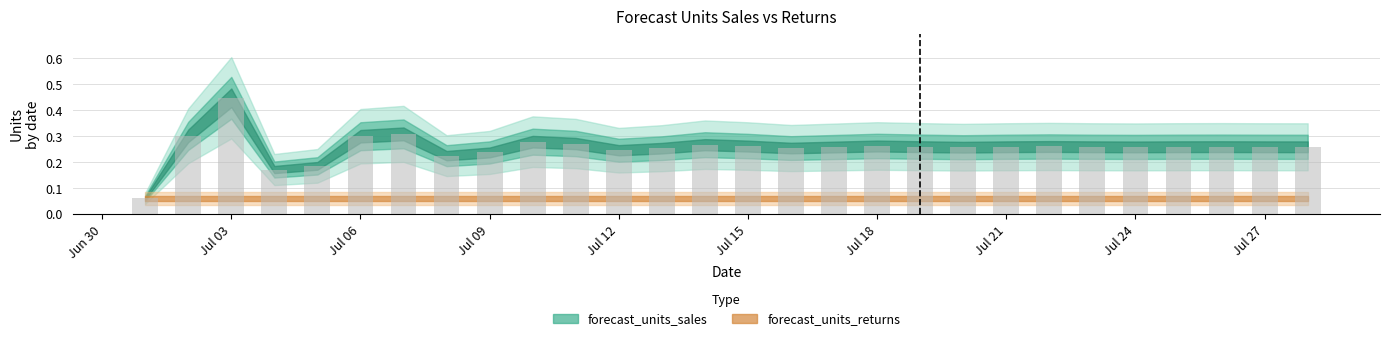

What is the sum of all values?

7.2